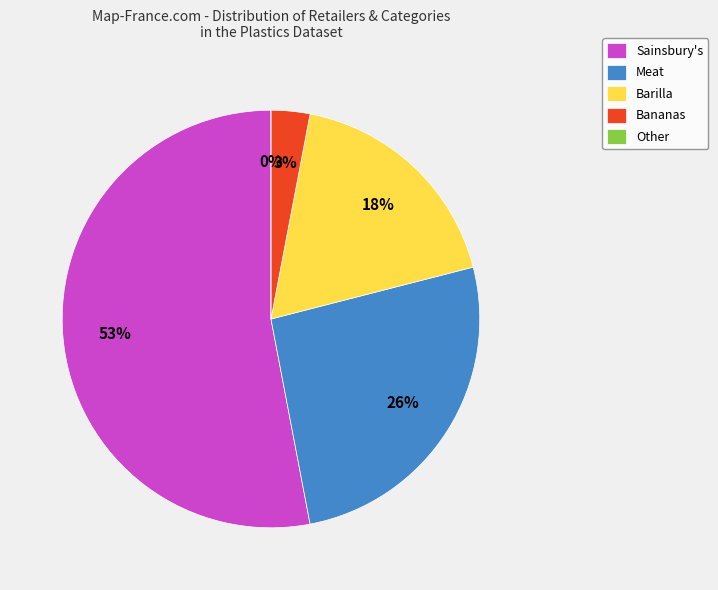

Does Type of Plastics 4 represent more than half of the total?

No